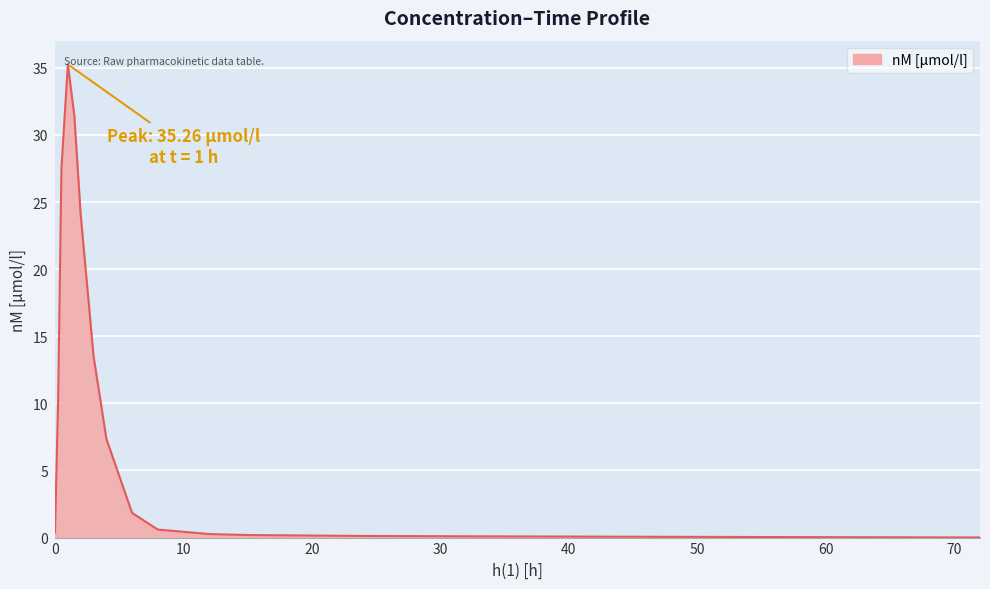

What is the difference between the maximum and minimum values?

35.2